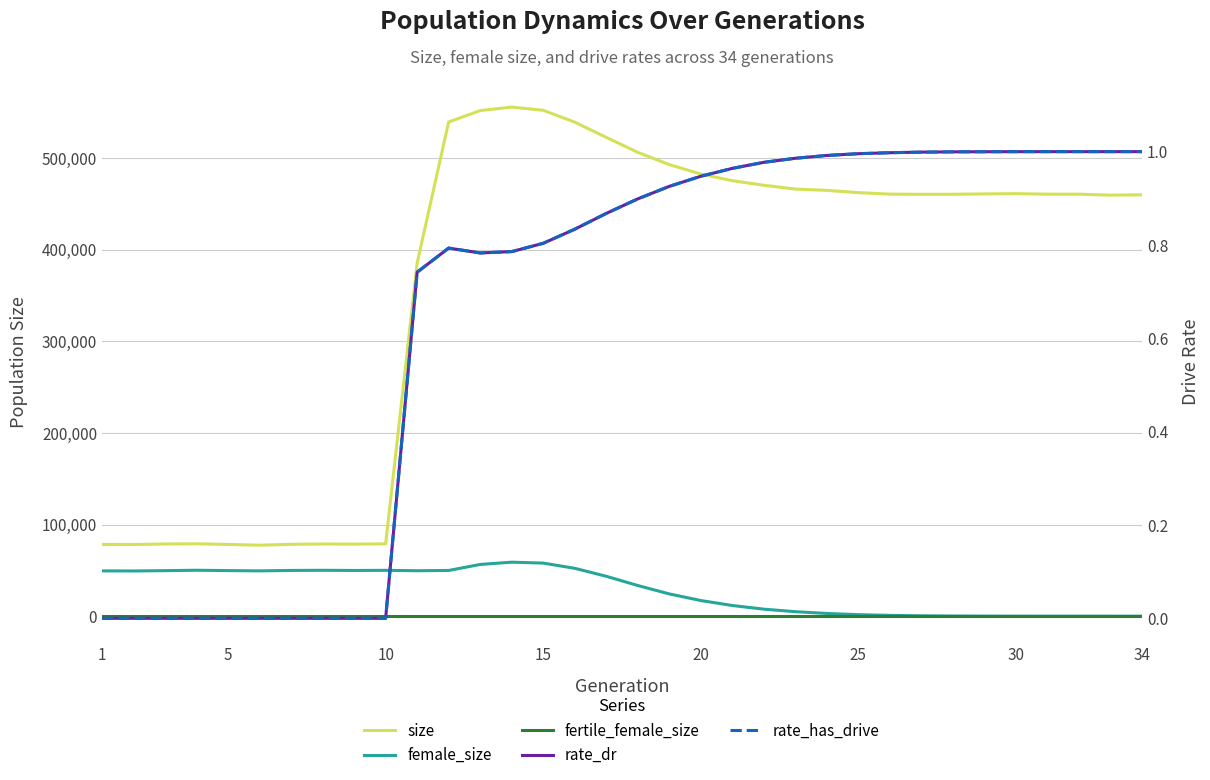

At how many categories does at least one series exceed 204601?

24